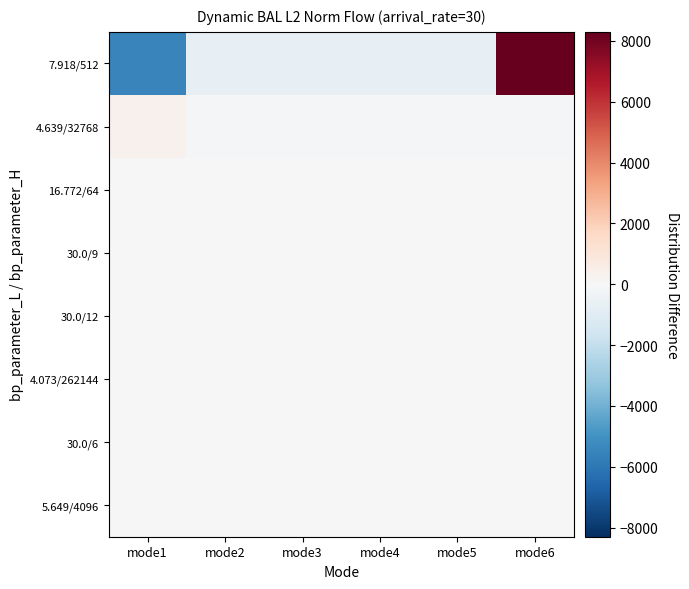

List the series in order of their peak value, lowest first.

30.0/12, 4.073/262144, 30.0/6, 5.649/4096, 30.0/9, 16.772/64, 4.639/32768, 7.918/512